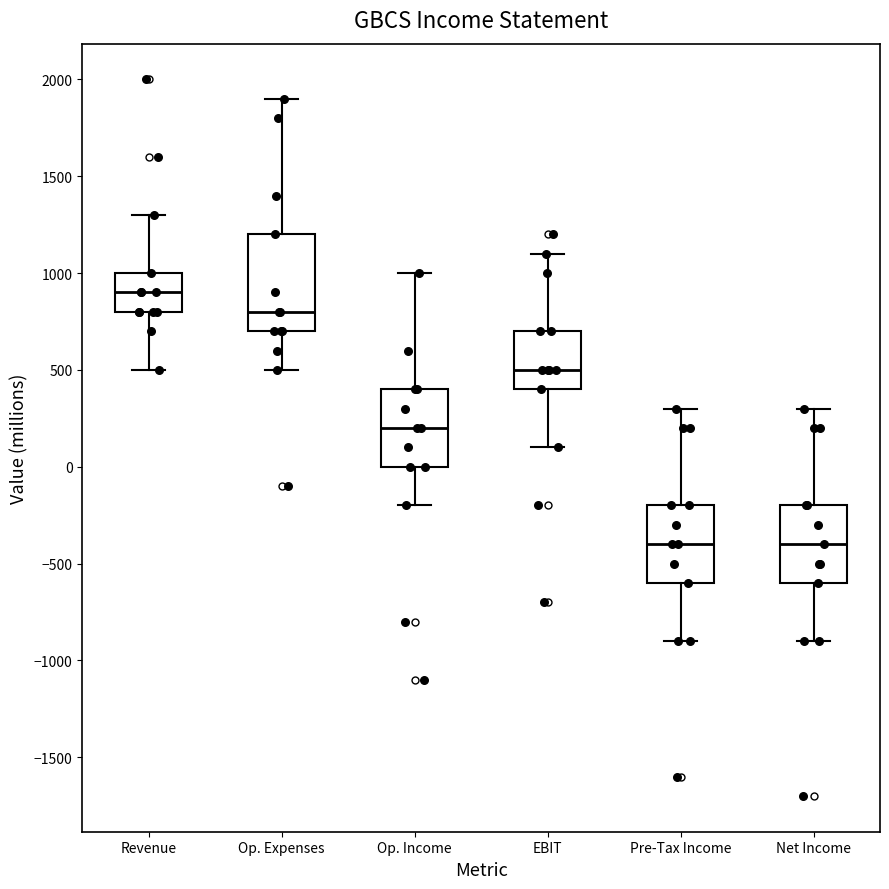

Reading left to right, read every box against the y-axis: the position of its median line, the range the box covers, and the ends of its whiskers. The values are not printed on the chart, so give them approximately, as read against the axis.

Revenue: median 900, box 800 to 1000, whiskers 500 to 1300
Op. Expenses: median 800, box 700 to 1200, whiskers 500 to 1900
Op. Income: median 200, box 0 to 400, whiskers -200 to 1000
EBIT: median 500, box 400 to 700, whiskers 100 to 1100
Pre-Tax Income: median -400, box -600 to -200, whiskers -900 to 300
Net Income: median -400, box -600 to -200, whiskers -900 to 300